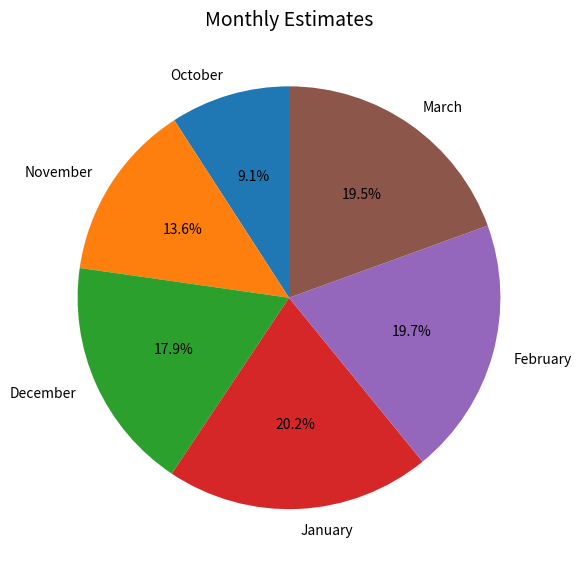

How many slices are in this pie chart?

6